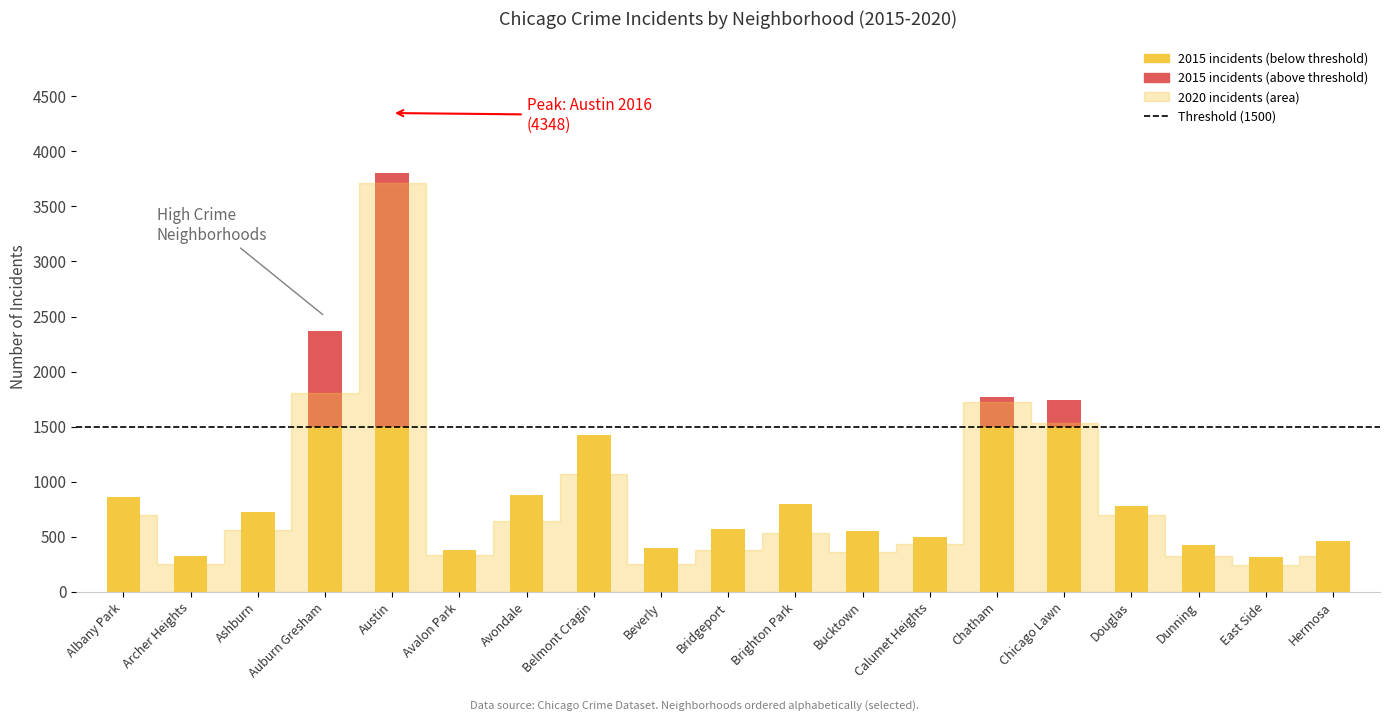

Is it true that 2017 equals 450 at Beverly?

False